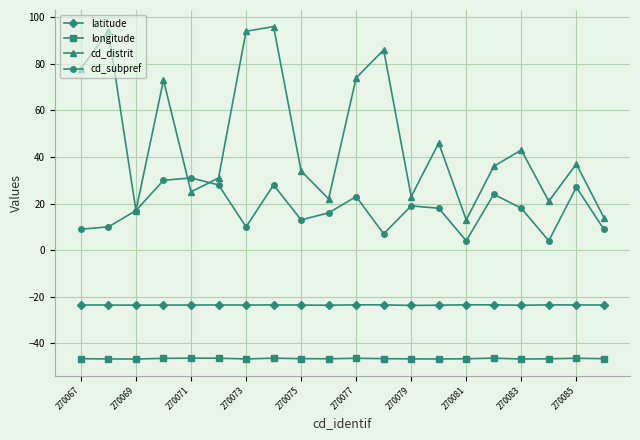

What is the maximum value for cd_subpref?

31.0